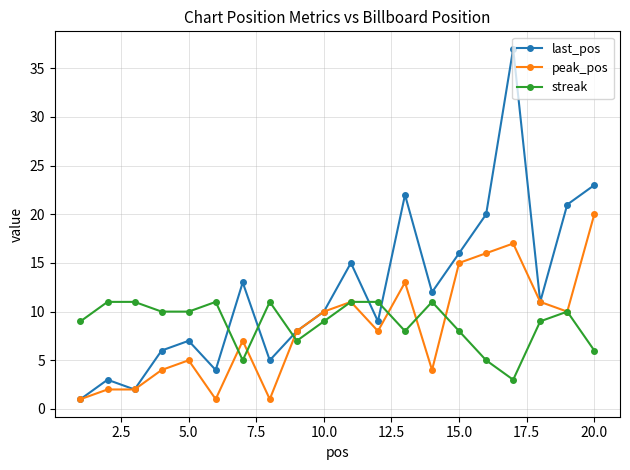

Reading left to right, list all the values displayed in this chart.

last_pos: 1	3	2	6	7	4	13	5	8	10	15	9	22	12	16	20	37	11	21	23
peak_pos: 1	2	2	4	5	1	7	1	8	10	11	8	13	4	15	16	17	11	10	20
streak: 9	11	11	10	10	11	5	11	7	9	11	11	8	11	8	5	3	9	10	6